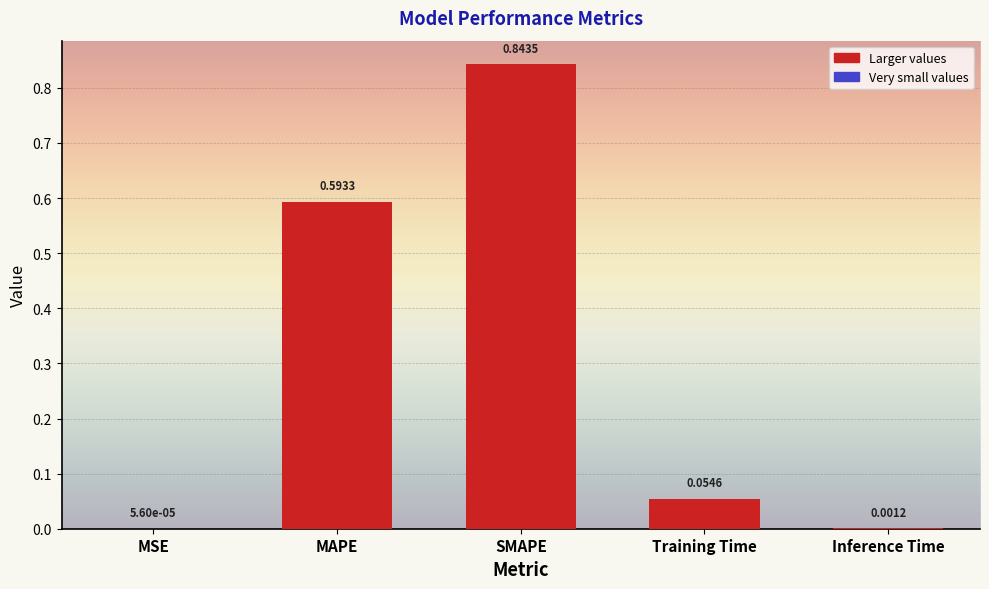

Which label corresponds to the largest value in the chart?

SMAPE